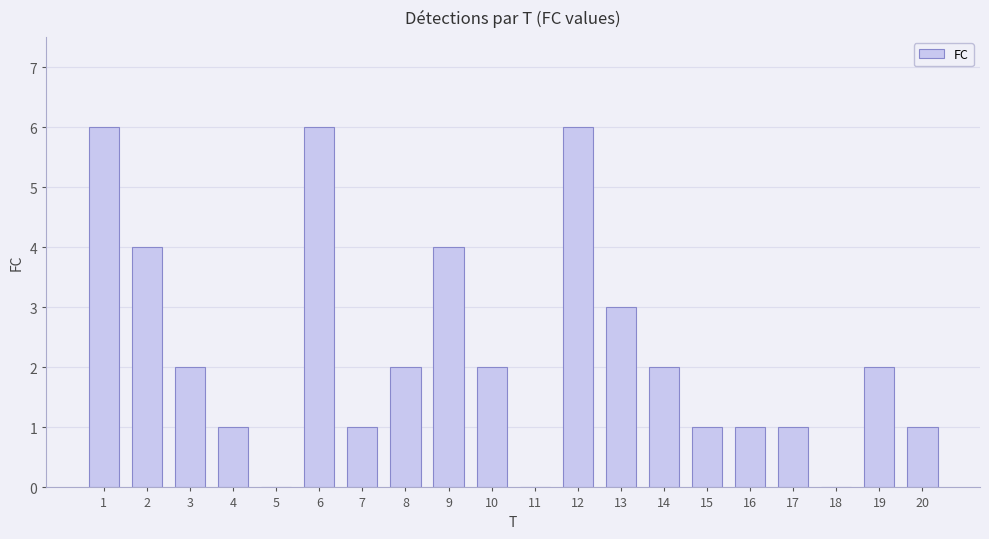

What is the sum of all values?

45